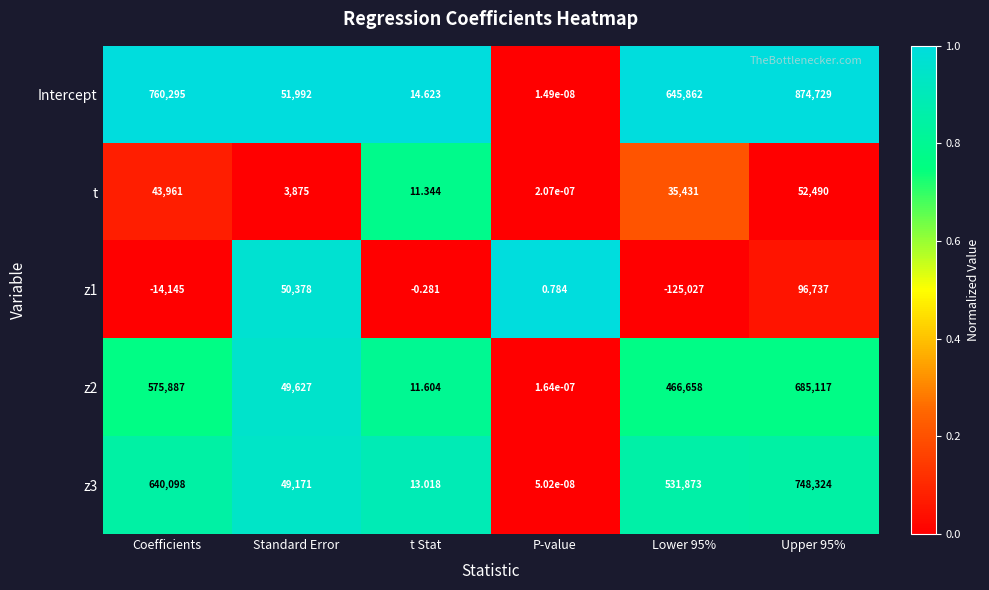

Where does the z1 series first go above 0?

Standard Error